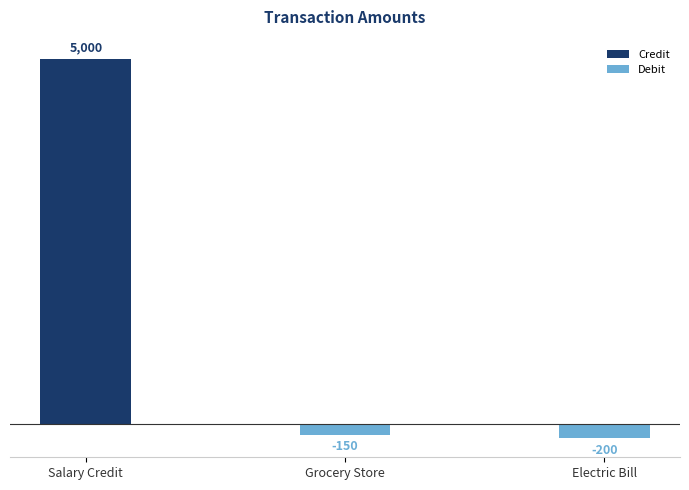

How many positive values are there?

1